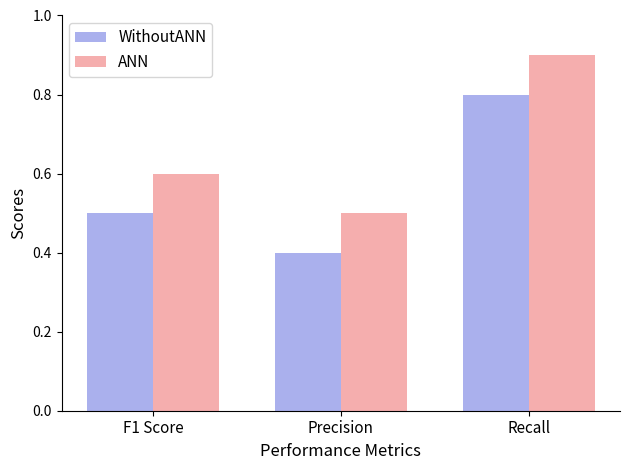

Is the value of ANN at F1 Score greater than the value of WithoutANN at Precision?

Yes